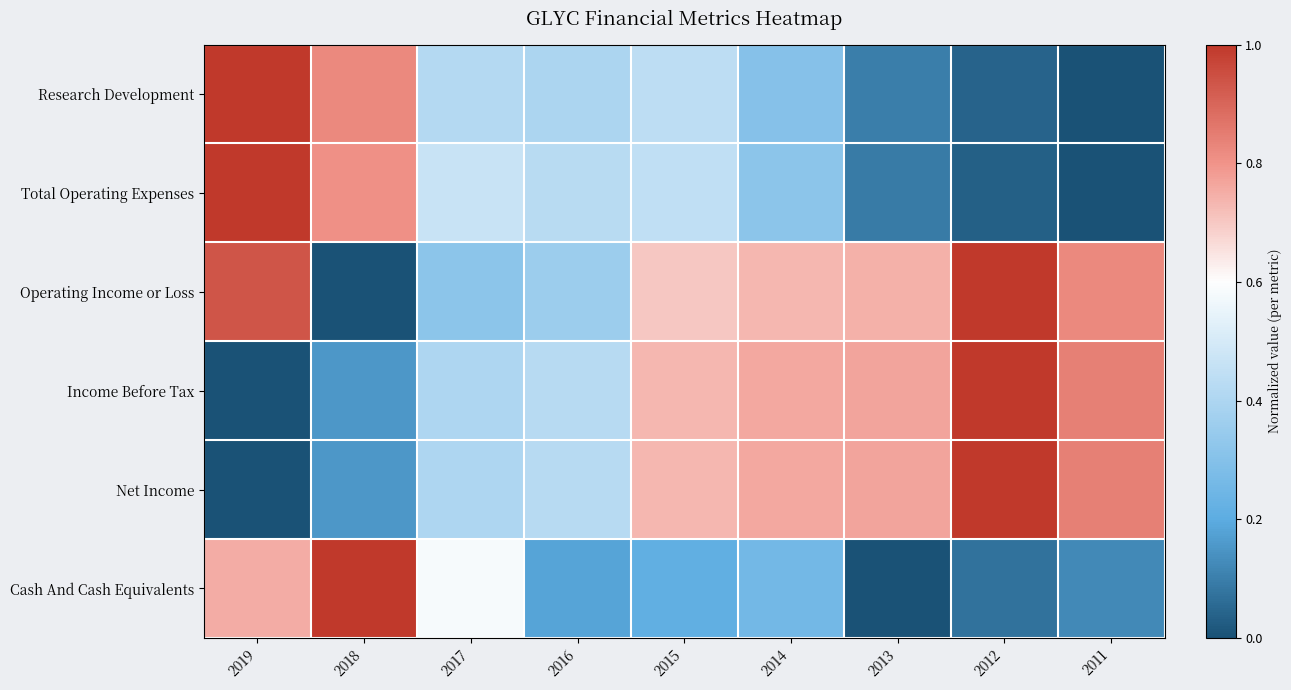

Which category has the highest value across all series?

2019